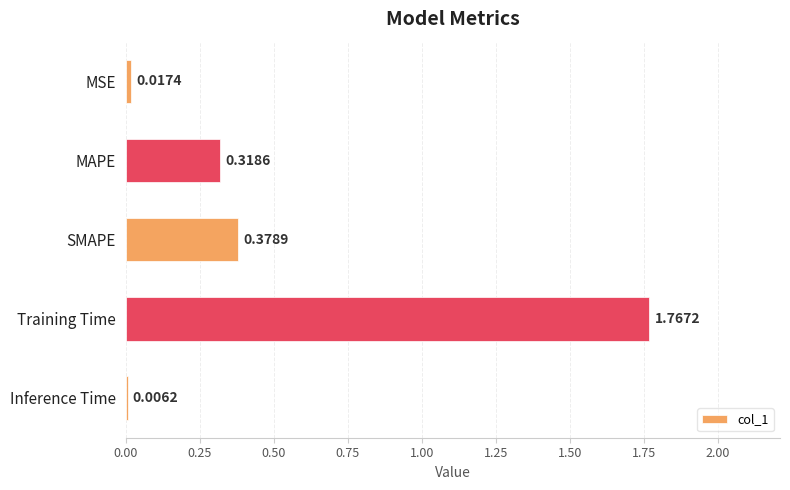

At which category does the chart reach its peak across all series?

Training Time